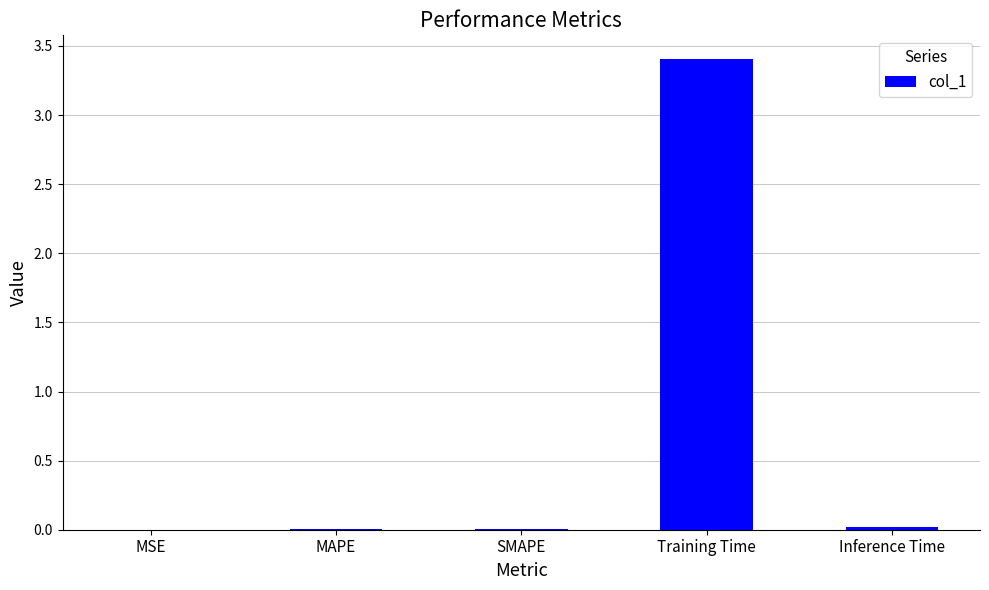

Which has a higher value, Training Time or Inference Time?

Training Time